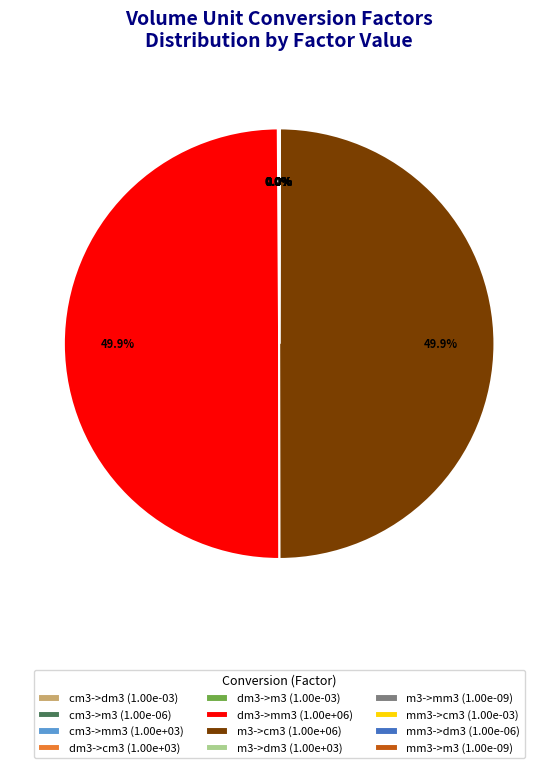

Does any single category account for the majority?

No